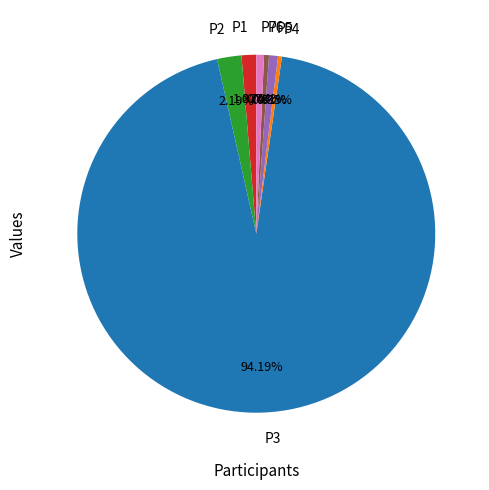

Which has a higher value, P1 or P3?

P3